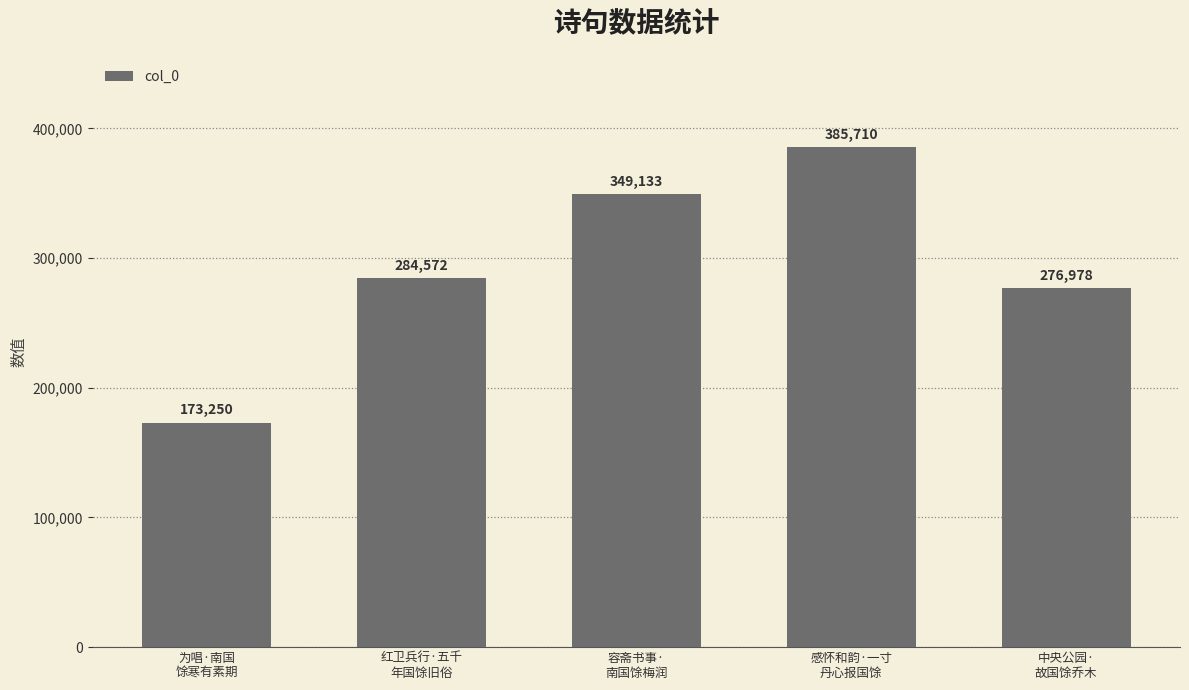

What position from the right is 红卫兵行·五千
年国馀旧俗?

4